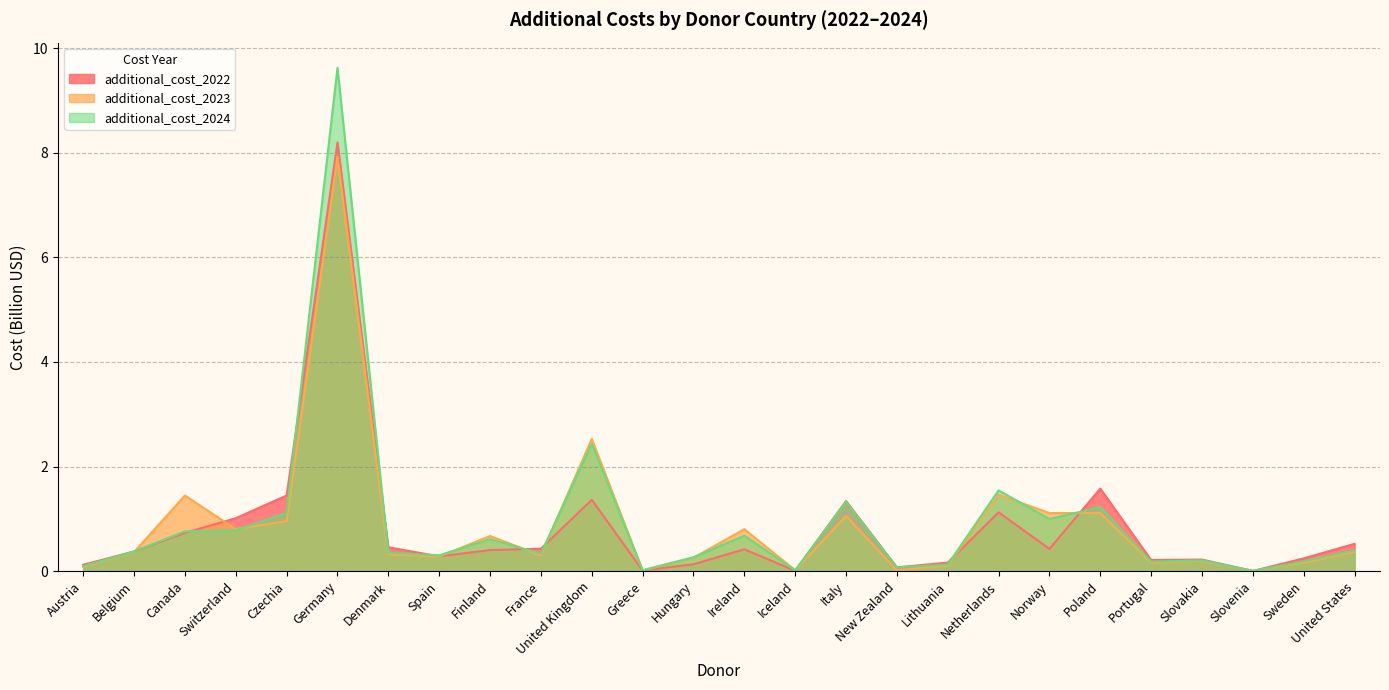

At which label is additional_cost_2022 closest to 4?

Poland